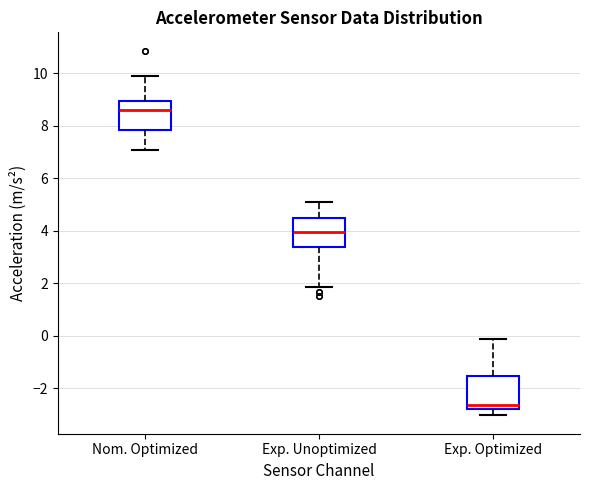

Where is the lower edge of the box for Nom. Optimized on the y-axis? The values are not printed on the chart, so give them approximately, as read against the axis.

7.8